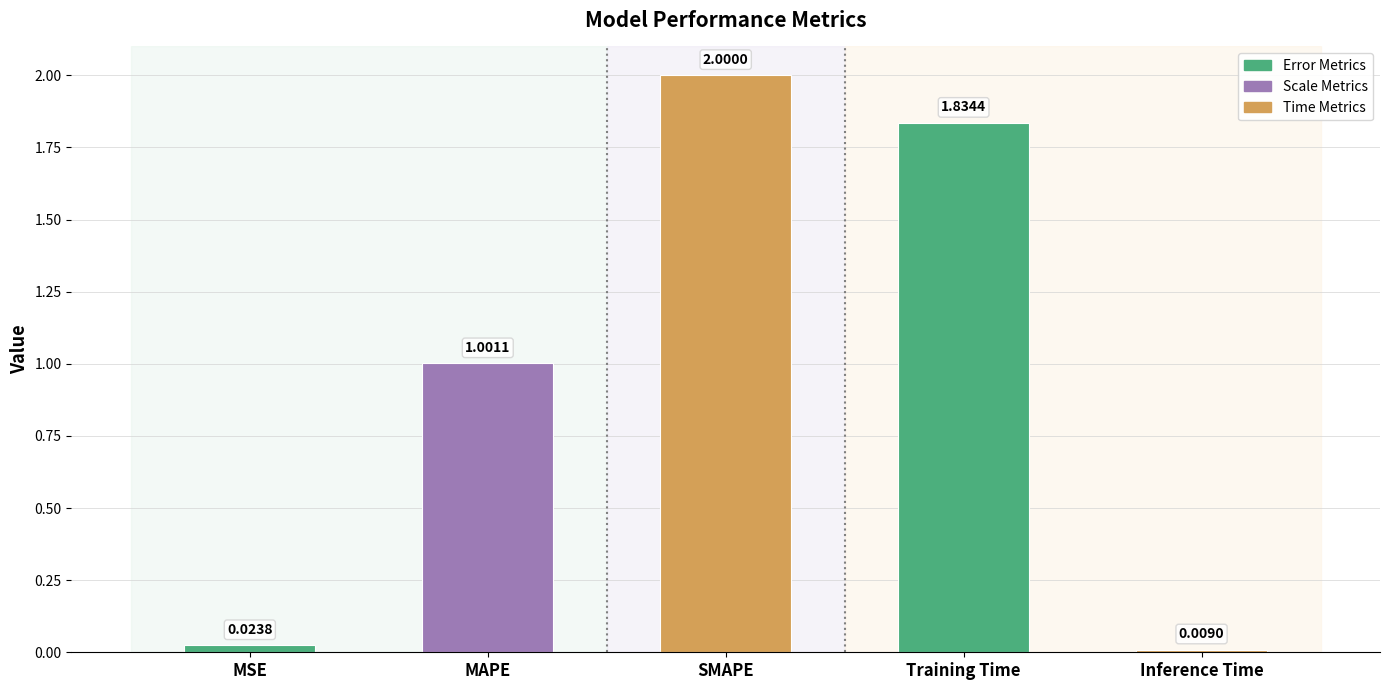

Where does the data first go above 1?

MAPE